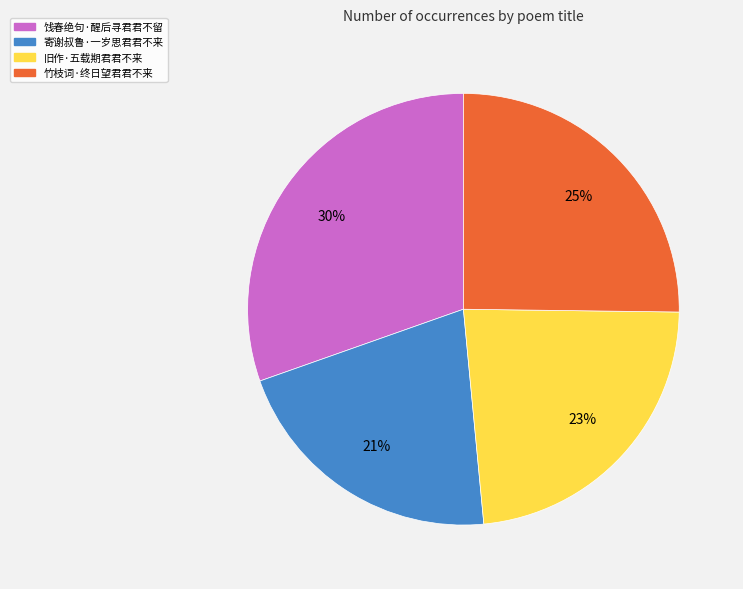

Do 旧作·五载期君君不来 and 寄谢叔鲁·一岁思君君不来 together represent more than half of the pie?

No